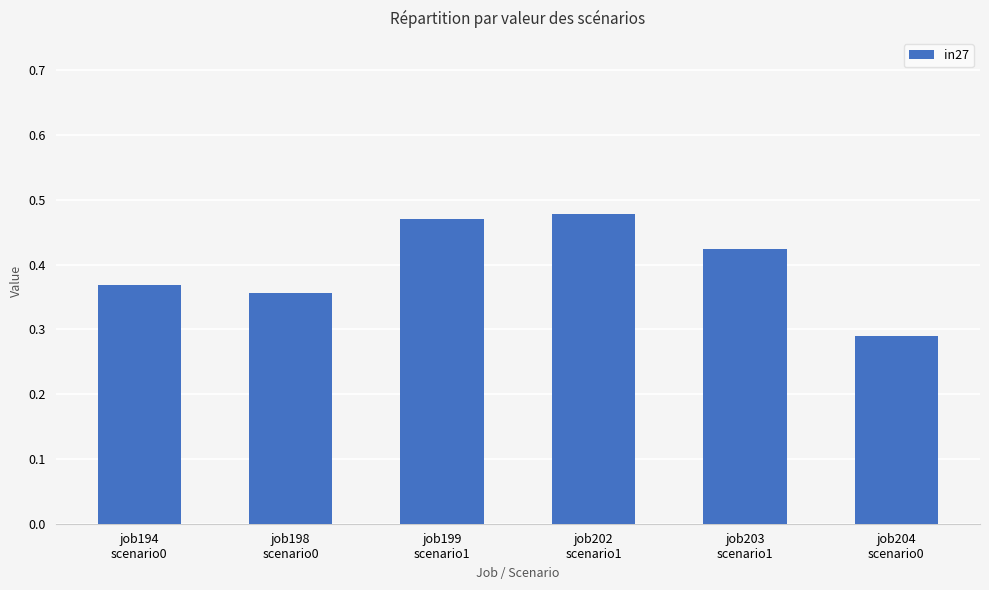

What is the difference between the maximum and minimum values?

0.2